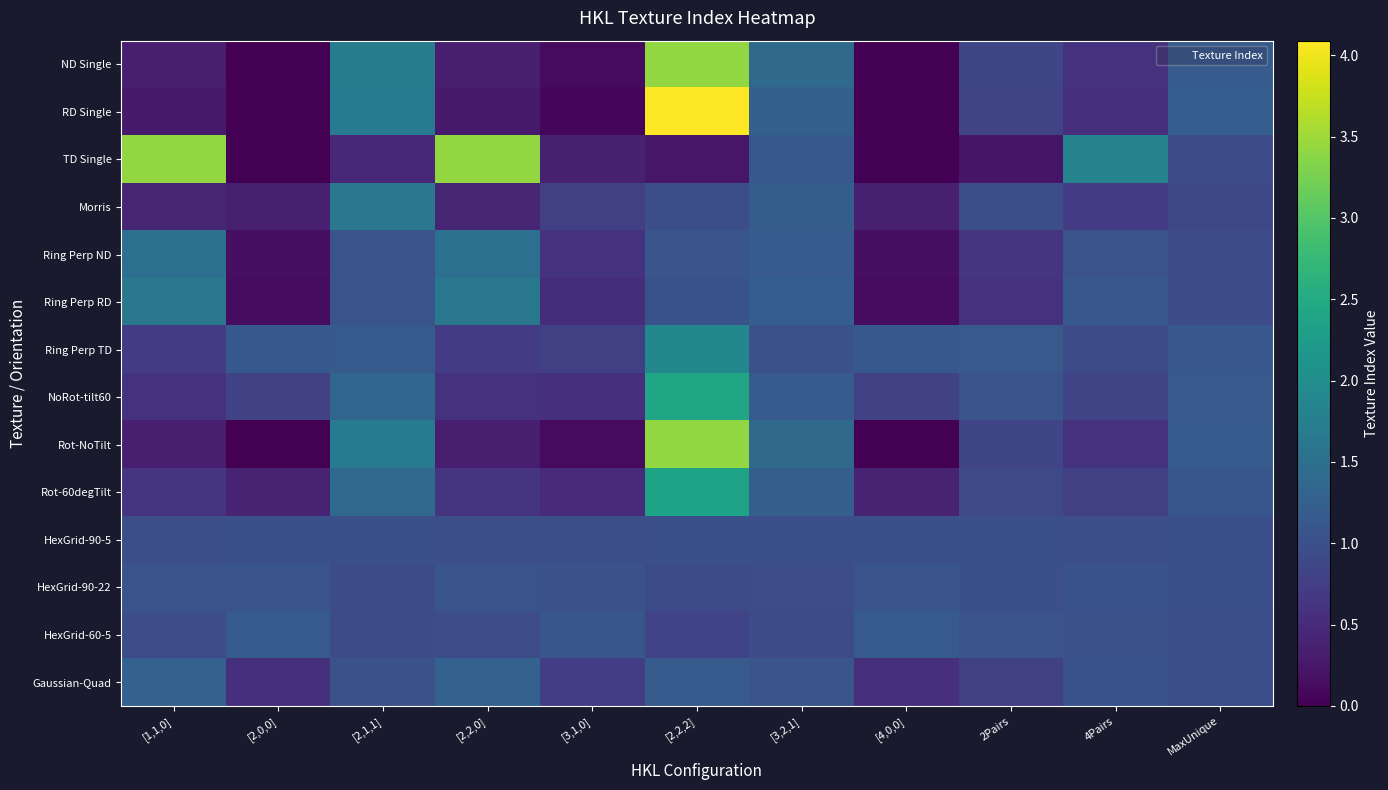

Reading right to left, list all the values displayed in this chart.

ND Single: MaxUnique=1.2	4Pairs=0.6	2Pairs=0.9	[4,0,0]=0.0	[3,2,1]=1.4	[2,2,2]=3.4	[3,1,0]=0.1	[2,2,0]=0.3	[2,1,1]=1.7	[2,0,0]=0.0	[1,1,0]=0.3
RD Single: MaxUnique=1.2	4Pairs=0.6	2Pairs=0.8	[4,0,0]=0.0	[3,2,1]=1.2	[2,2,2]=4.1	[3,1,0]=0.1	[2,2,0]=0.3	[2,1,1]=1.7	[2,0,0]=0.0	[1,1,0]=0.3
TD Single: MaxUnique=0.9	4Pairs=1.8	2Pairs=0.2	[4,0,0]=0.0	[3,2,1]=1.1	[2,2,2]=0.2	[3,1,0]=0.4	[2,2,0]=3.4	[2,1,1]=0.5	[2,0,0]=0.0	[1,1,0]=3.4
Morris: MaxUnique=0.9	4Pairs=0.7	2Pairs=1.0	[4,0,0]=0.4	[3,2,1]=1.2	[2,2,2]=1.0	[3,1,0]=0.8	[2,2,0]=0.4	[2,1,1]=1.6	[2,0,0]=0.4	[1,1,0]=0.4
Ring Perp ND: MaxUnique=0.9	4Pairs=1.1	2Pairs=0.6	[4,0,0]=0.2	[3,2,1]=1.2	[2,2,2]=1.1	[3,1,0]=0.6	[2,2,0]=1.5	[2,1,1]=1.1	[2,0,0]=0.2	[1,1,0]=1.5
Ring Perp RD: MaxUnique=0.9	4Pairs=1.1	2Pairs=0.6	[4,0,0]=0.1	[3,2,1]=1.2	[2,2,2]=1.0	[3,1,0]=0.5	[2,2,0]=1.6	[2,1,1]=1.1	[2,0,0]=0.1	[1,1,0]=1.6
Ring Perp TD: MaxUnique=1.1	4Pairs=0.9	2Pairs=1.1	[4,0,0]=1.1	[3,2,1]=1.0	[2,2,2]=1.9	[3,1,0]=0.8	[2,2,0]=0.7	[2,1,1]=1.2	[2,0,0]=1.1	[1,1,0]=0.7
NoRot-tilt60: MaxUnique=1.1	4Pairs=0.8	2Pairs=1.1	[4,0,0]=0.8	[3,2,1]=1.2	[2,2,2]=2.4	[3,1,0]=0.5	[2,2,0]=0.6	[2,1,1]=1.3	[2,0,0]=0.8	[1,1,0]=0.6
Rot-NoTilt: MaxUnique=1.2	4Pairs=0.6	2Pairs=0.9	[4,0,0]=0.0	[3,2,1]=1.4	[2,2,2]=3.4	[3,1,0]=0.1	[2,2,0]=0.3	[2,1,1]=1.7	[2,0,0]=0.0	[1,1,0]=0.3
Rot-60degTilt: MaxUnique=1.1	4Pairs=0.8	2Pairs=0.9	[4,0,0]=0.4	[3,2,1]=1.2	[2,2,2]=2.4	[3,1,0]=0.5	[2,2,0]=0.6	[2,1,1]=1.4	[2,0,0]=0.4	[1,1,0]=0.6
HexGrid-90-5: MaxUnique=1.0	4Pairs=1.0	2Pairs=1.0	[4,0,0]=1.0	[3,2,1]=1.0	[2,2,2]=1.0	[3,1,0]=1.0	[2,2,0]=1.0	[2,1,1]=1.0	[2,0,0]=1.0	[1,1,0]=1.0
HexGrid-90-22: MaxUnique=1.0	4Pairs=1.0	2Pairs=1.0	[4,0,0]=1.1	[3,2,1]=1.0	[2,2,2]=0.9	[3,1,0]=1.0	[2,2,0]=1.1	[2,1,1]=0.9	[2,0,0]=1.1	[1,1,0]=1.1
HexGrid-60-5: MaxUnique=1.0	4Pairs=1.0	2Pairs=1.1	[4,0,0]=1.2	[3,2,1]=0.9	[2,2,2]=0.8	[3,1,0]=1.1	[2,2,0]=1.0	[2,1,1]=0.9	[2,0,0]=1.2	[1,1,0]=1.0
Gaussian-Quad: MaxUnique=1.0	4Pairs=1.0	2Pairs=0.8	[4,0,0]=0.6	[3,2,1]=1.1	[2,2,2]=1.2	[3,1,0]=0.8	[2,2,0]=1.3	[2,1,1]=1.0	[2,0,0]=0.6	[1,1,0]=1.3